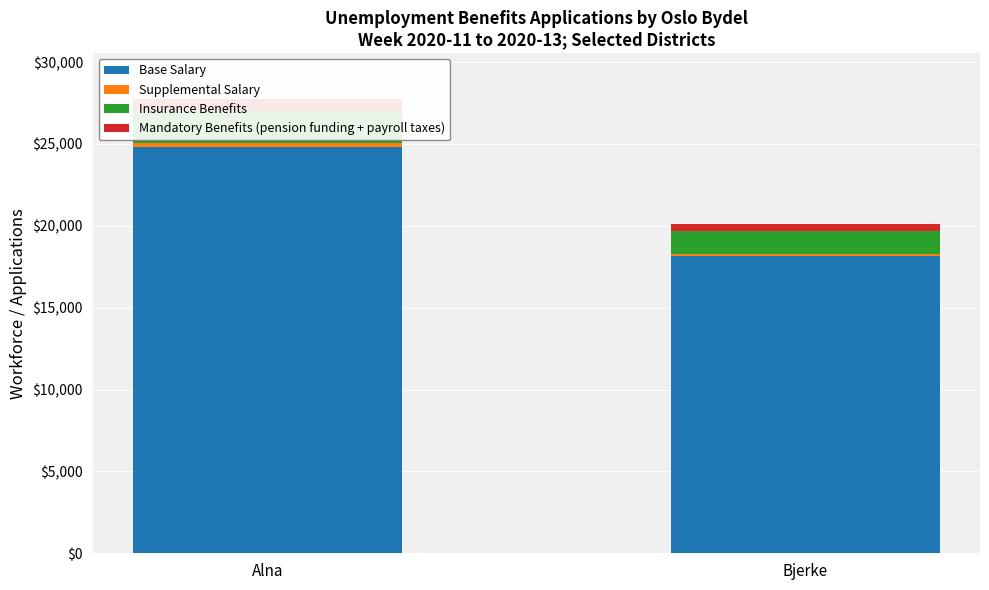

What is the sum of all Base Salary values?

42976